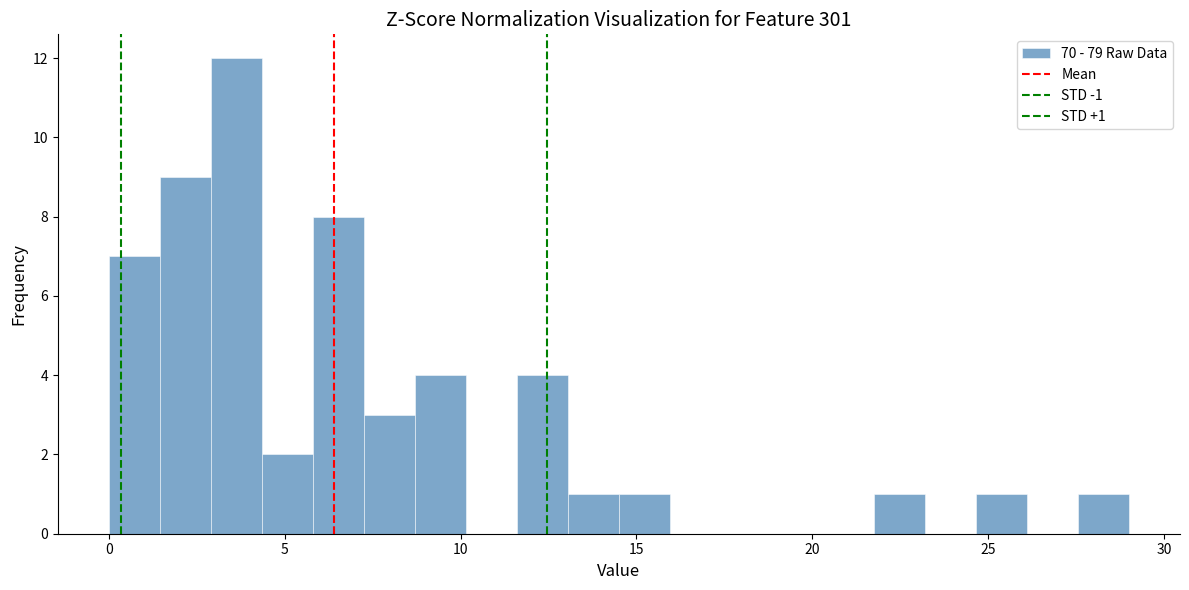

Read against the x-axis, roughly where is the centre of the tallest bar?

3.5